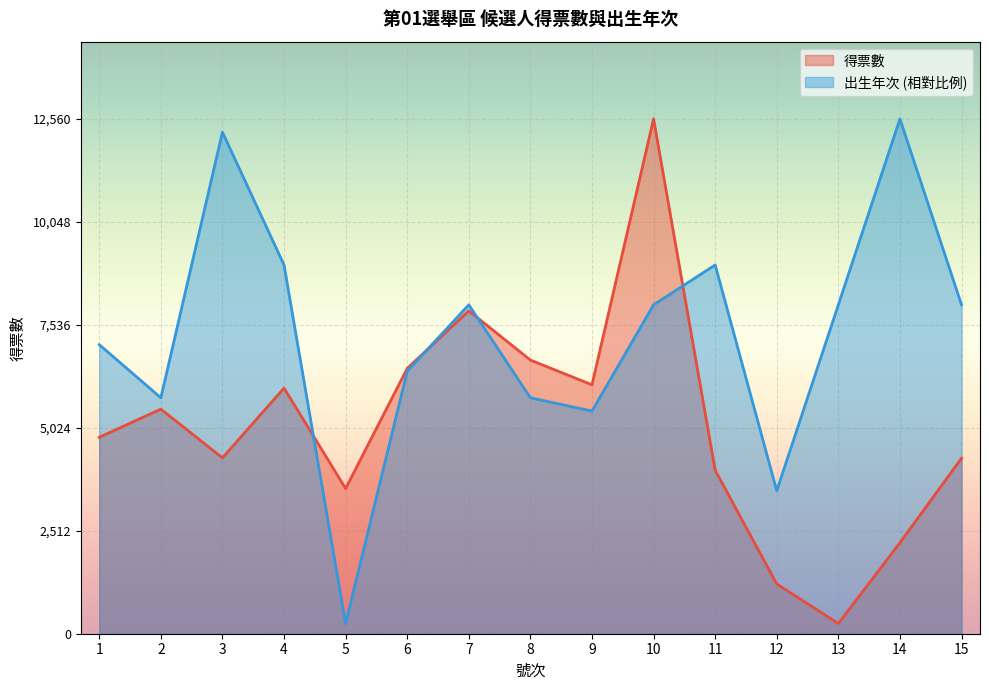

How many interior local peaks does the 出生年次 series have?

4